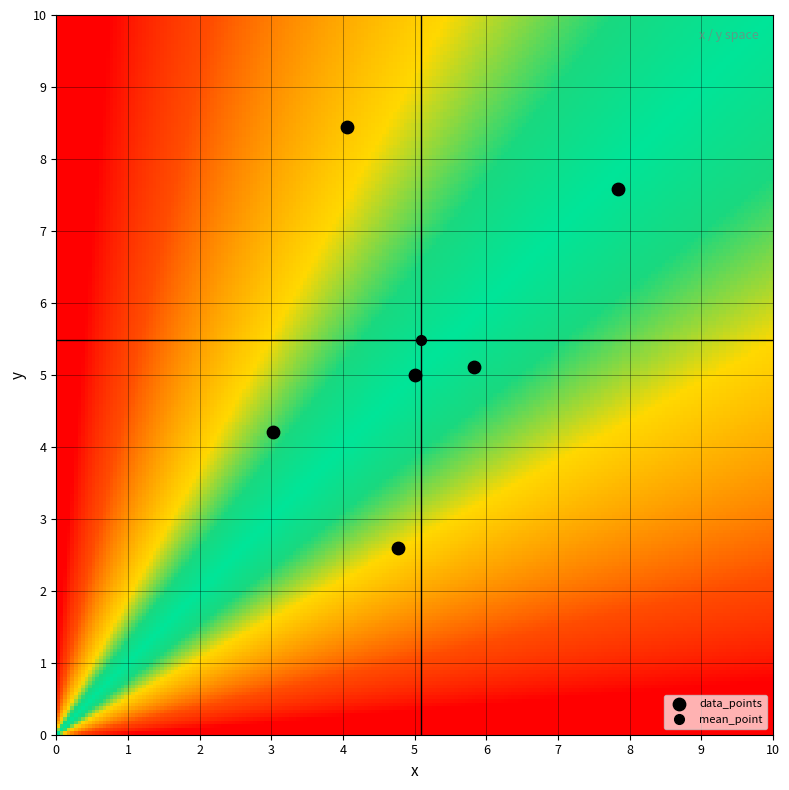

What is the average Y value?

5.5